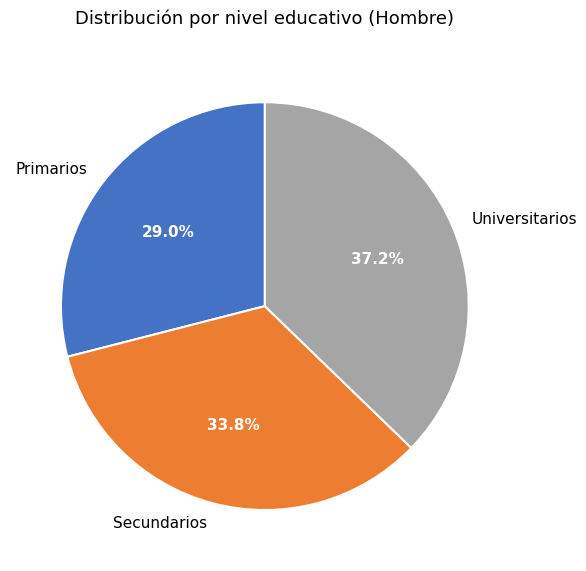

To the nearest percent, what is the difference between the largest and smallest slice percentages?

8%